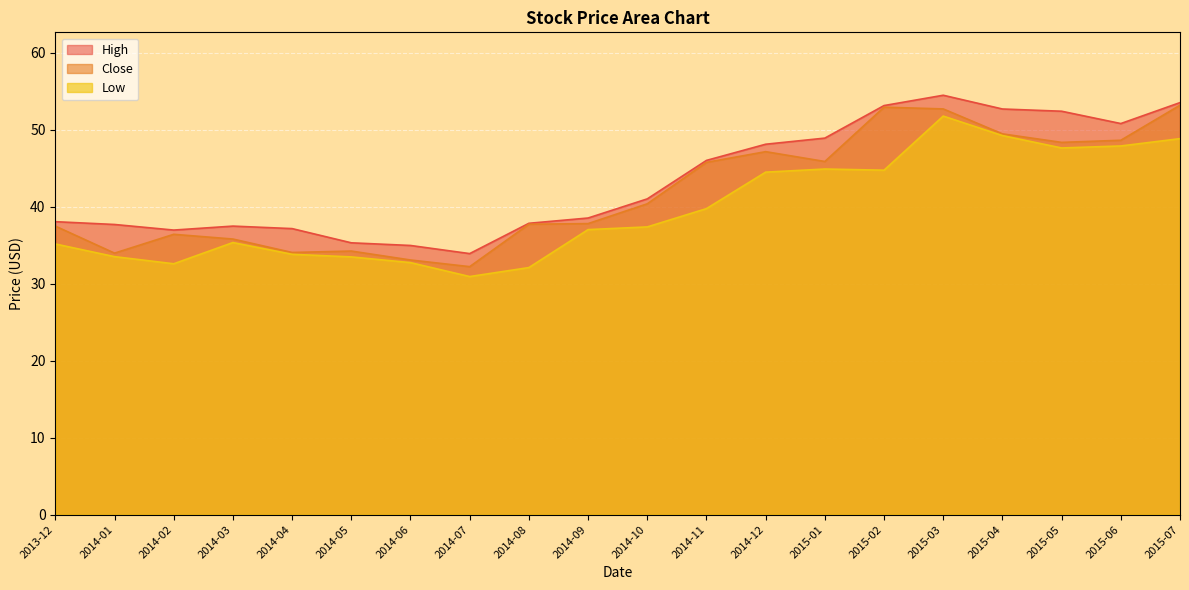

Which series has the largest range (max minus min)?

Close